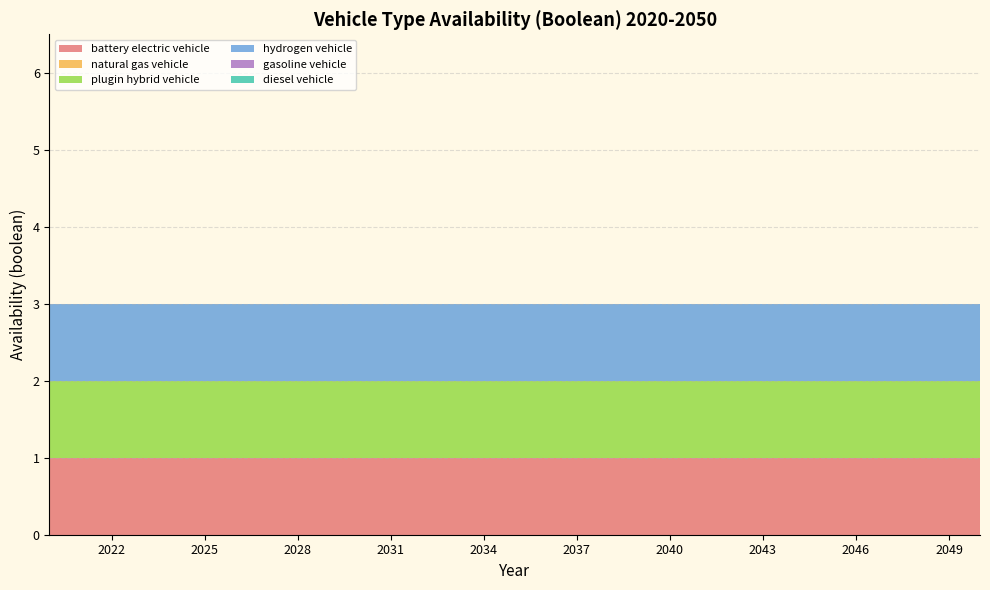

Rank the categories by gasoline vehicle value from highest to lowest.

2020, 2021, 2022, 2023, 2024, 2025, 2026, 2027, 2028, 2029, 2030, 2031, 2032, 2033, 2034, 2035, 2036, 2037, 2038, 2039, 2040, 2041, 2042, 2043, 2044, 2045, 2046, 2047, 2048, 2049, 2050